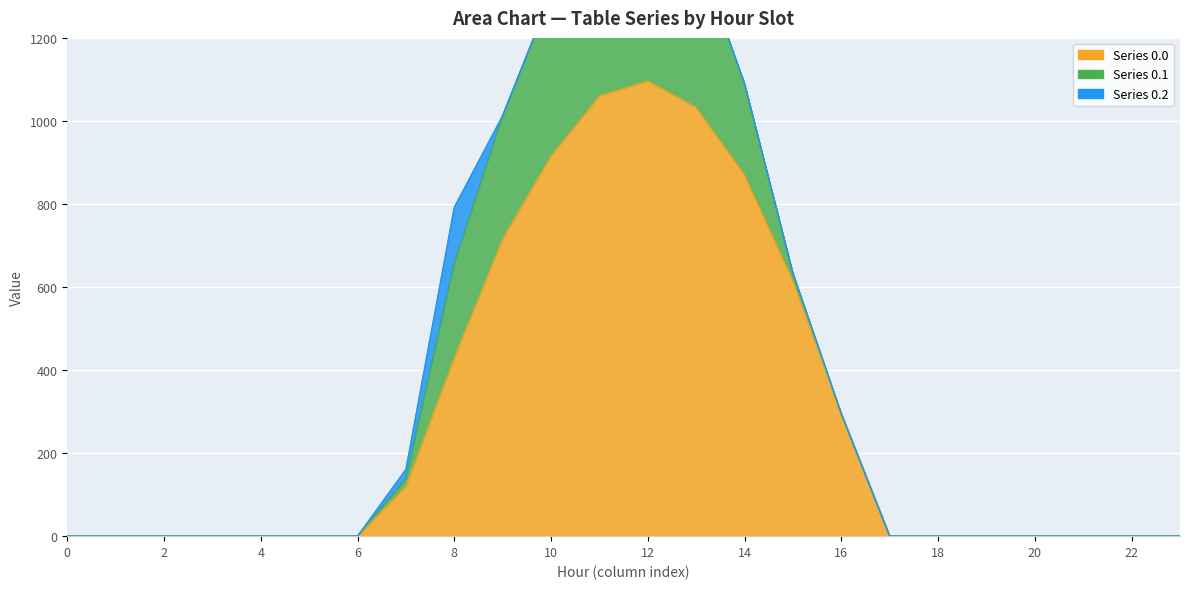

What is the sum of all Series 0.0 values?

7154.8